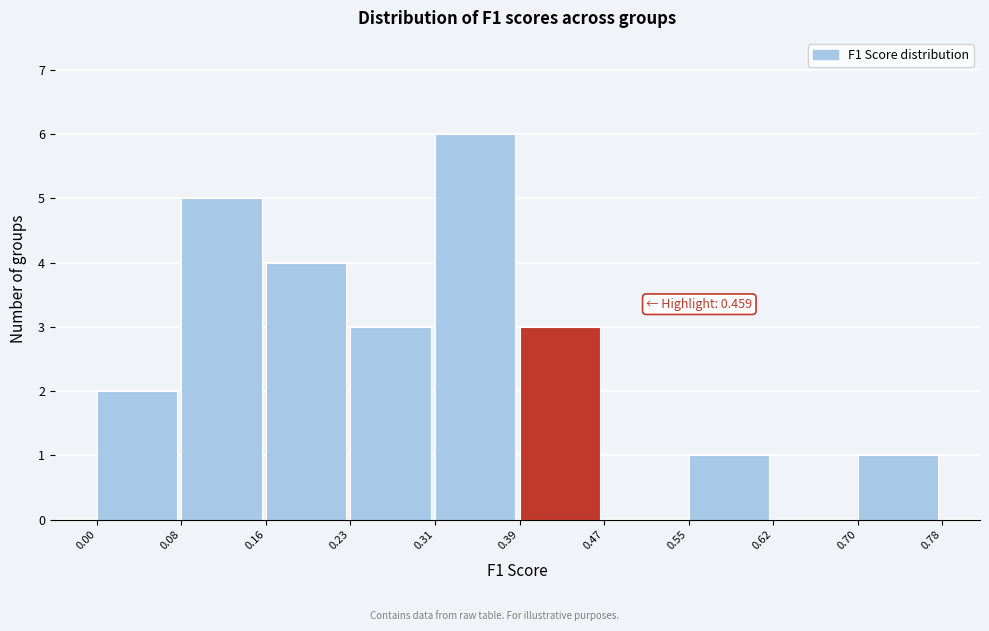

Over which range of the x-axis is the bar tallest?

0.31 to 0.39